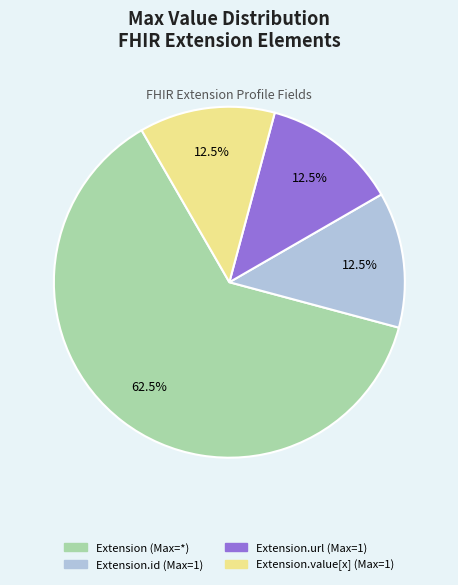

Is there a majority slice in this chart?

Yes